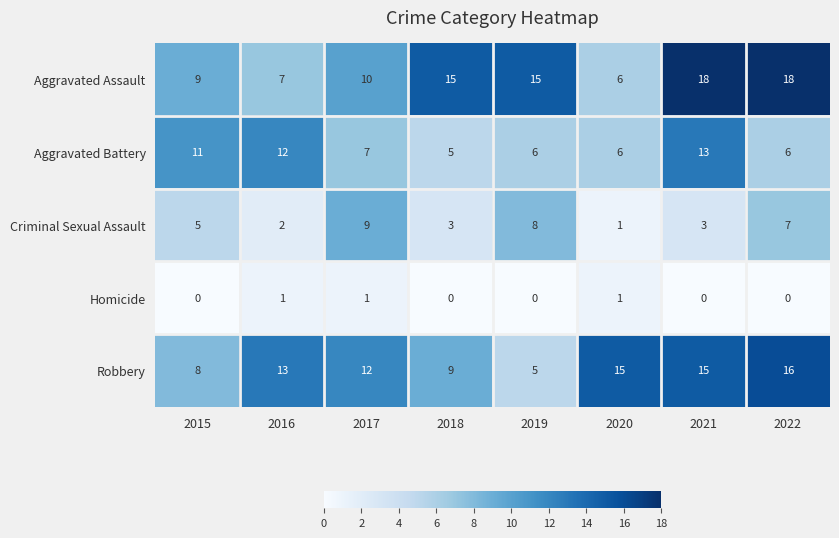

What is the maximum value for Aggravated Assault?

18